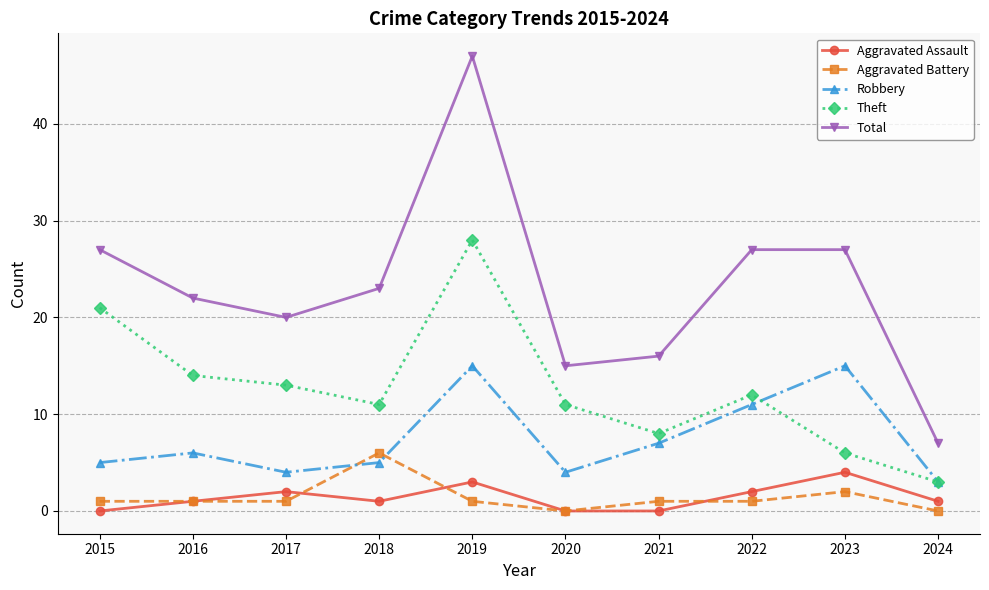

Does the chart have visible grid lines?

Yes